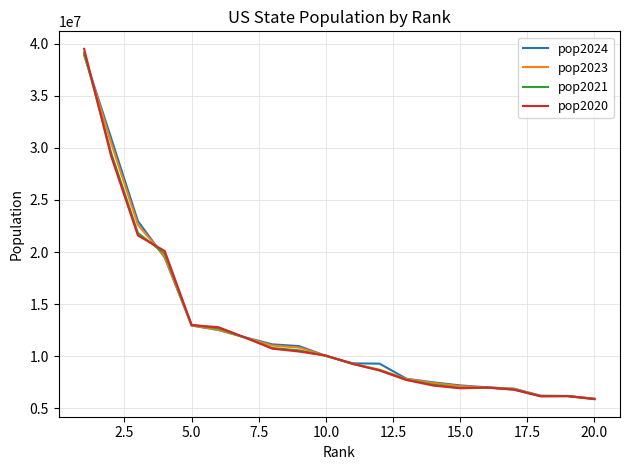

Which series has the widest spread of values?

pop2020